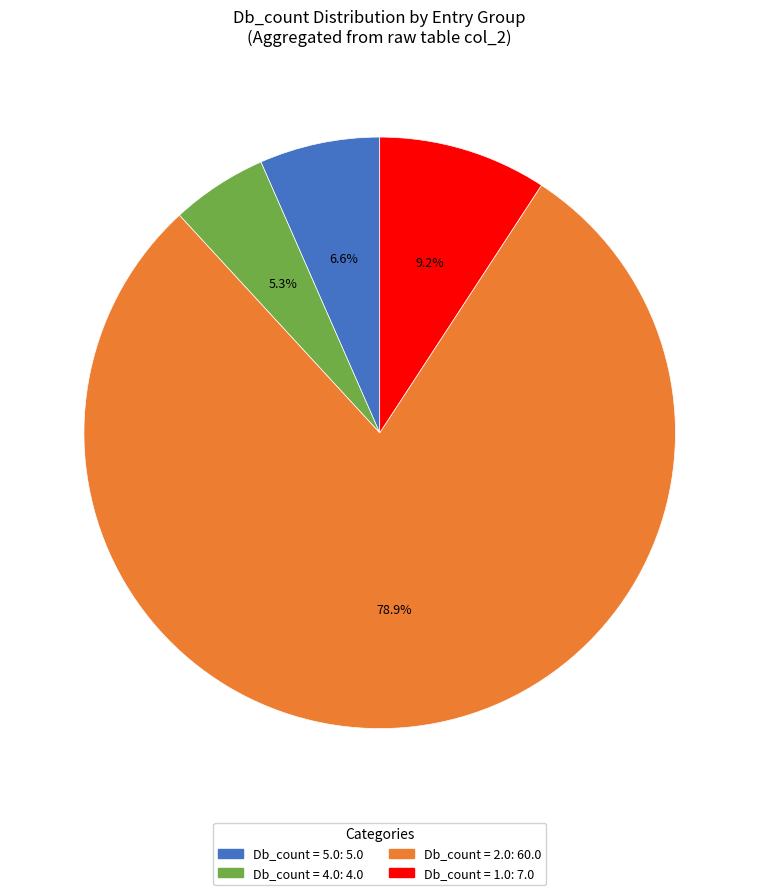

Is there any slice that represents more than half of the pie?

Yes